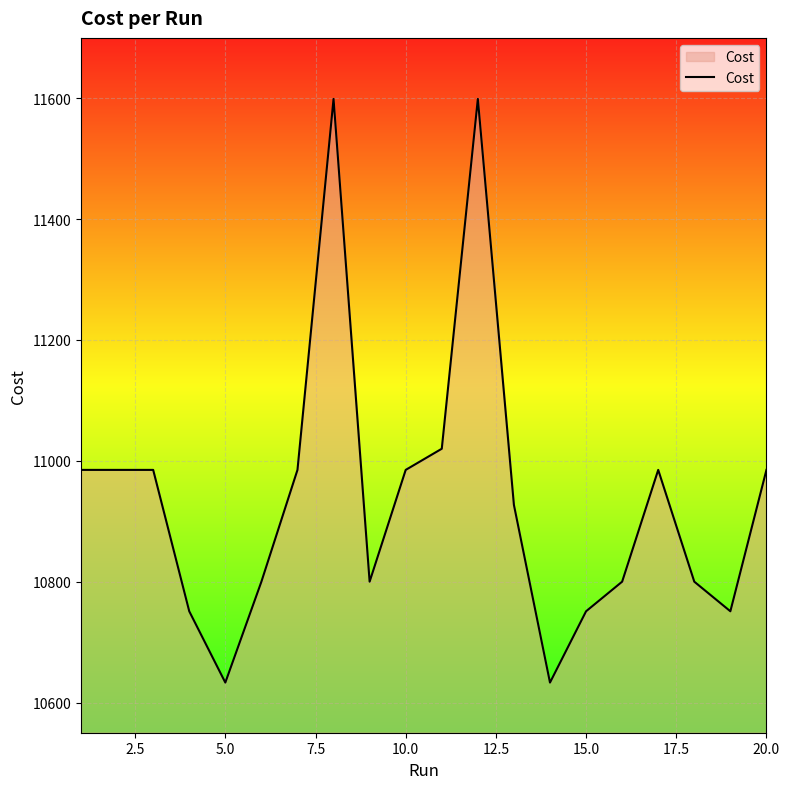

What is the difference between the maximum and minimum values?

966.0